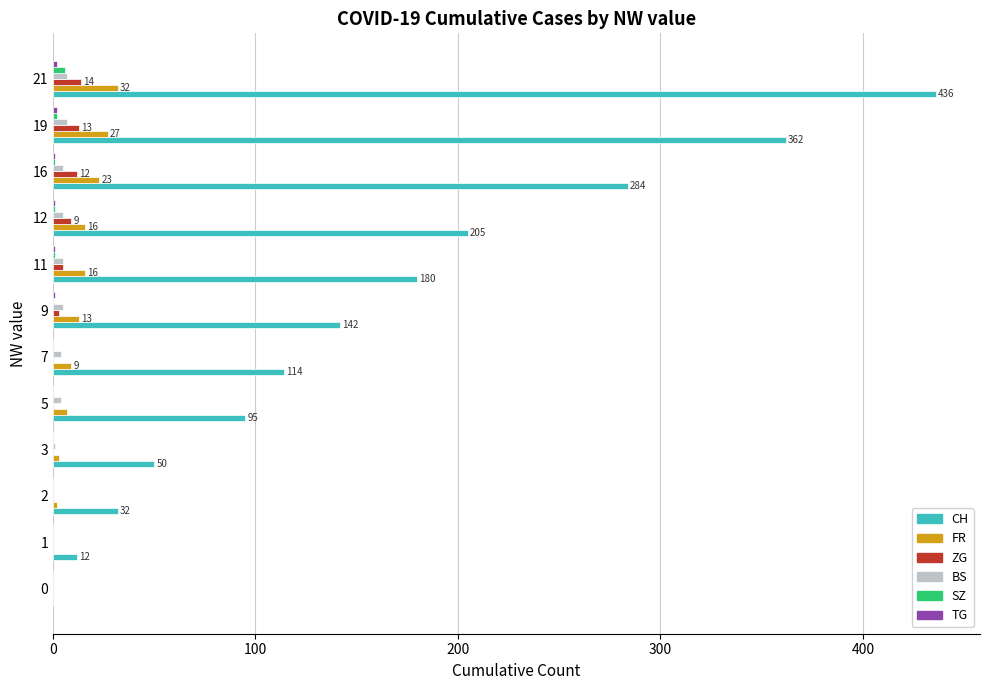

The FR series shows 32 at 21. True or false?

True